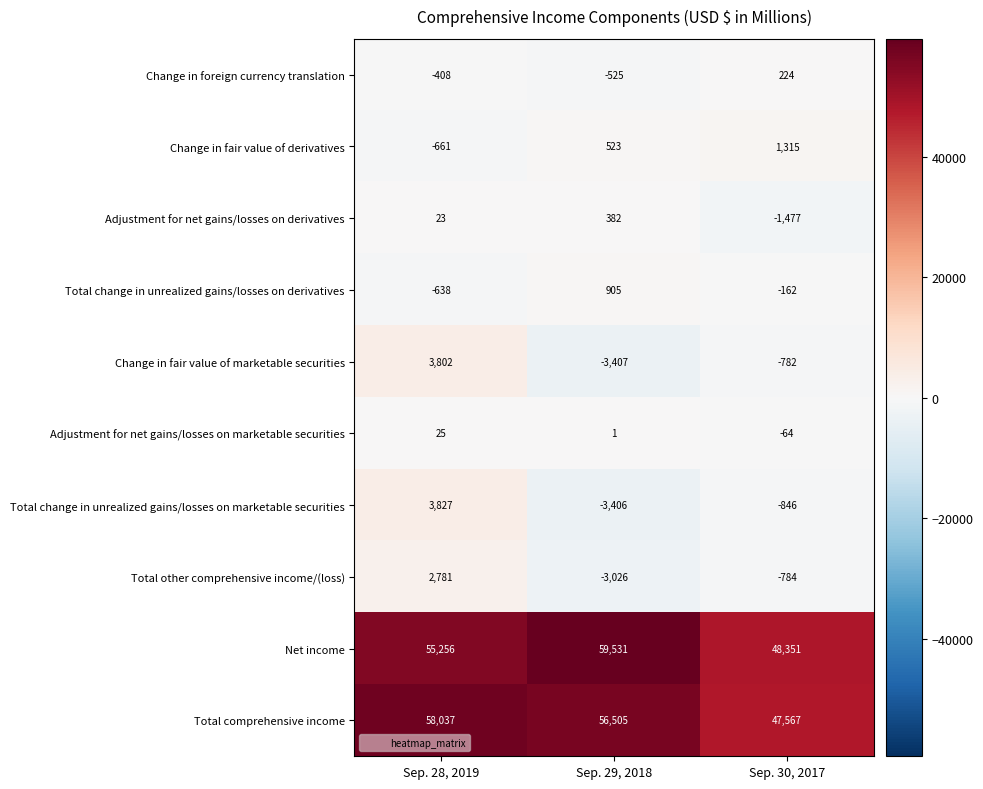

Where does the Total comprehensive income series first go above 56505?

Sep. 28, 2019